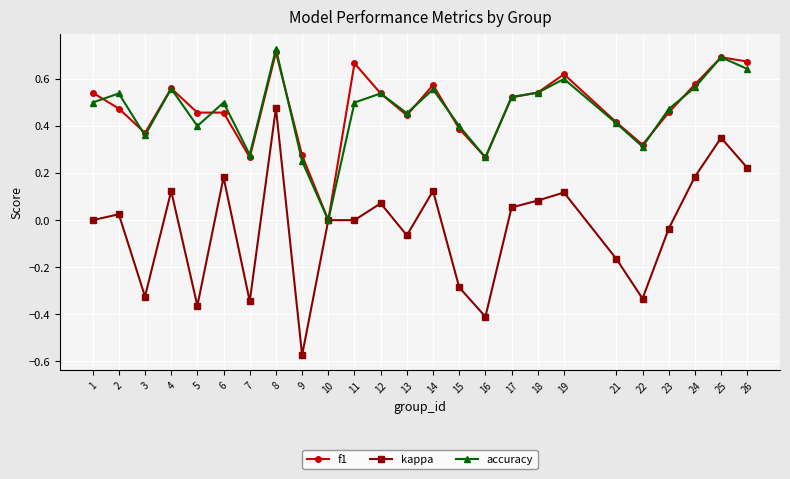

How many distinct data groups are displayed?

3